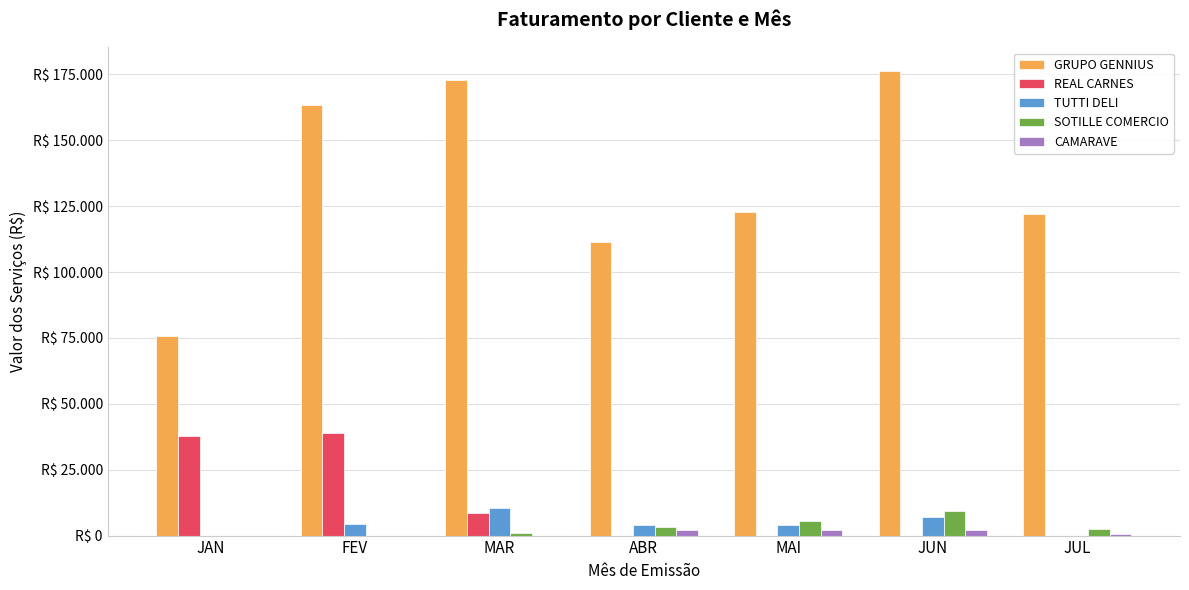

Reading right to left, extract all data points from this chart.

GRUPO GENNIUS: JUL=122097	JUN=176453	MAI=122965	ABR=111287	MAR=172798	FEV=163435	JAN=75751
REAL CARNES: JUL=0	JUN=0	MAI=0	ABR=0	MAR=8511	FEV=39035	JAN=37647
TUTTI DELI: JUL=0	JUN=7050	MAI=4050	ABR=3900	MAR=10400	FEV=4550	JAN=0
SOTILLE COMERCIO: JUL=2600	JUN=9450	MAI=5550	ABR=3250	MAR=800	FEV=0	JAN=0
CAMARAVE: JUL=700	JUN=1958	MAI=2058	ABR=2100	MAR=0	FEV=0	JAN=0